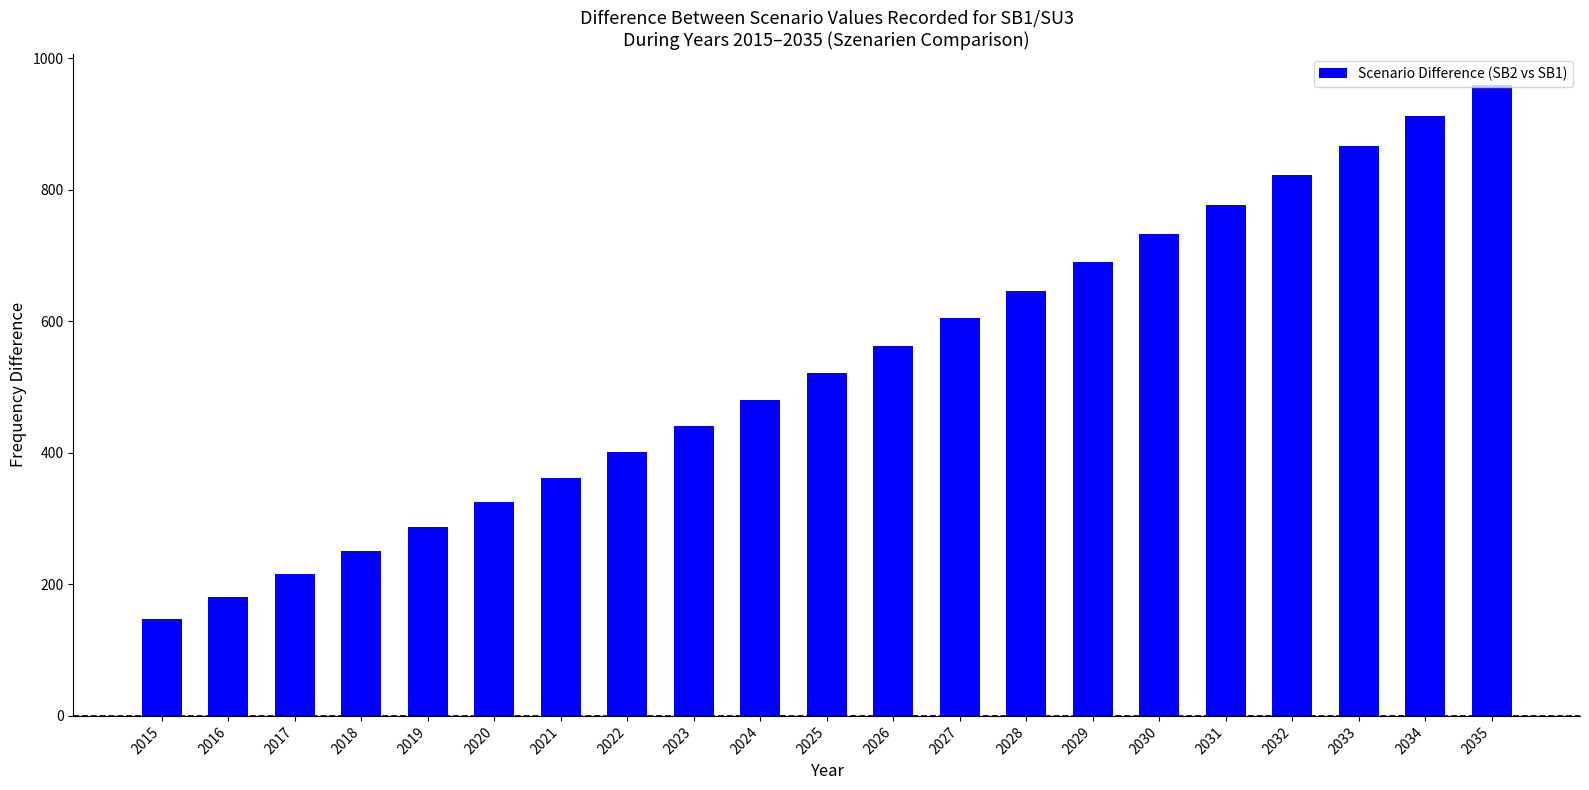

Approximately how many times larger is the value at 2031 compared to 2035?

0.8